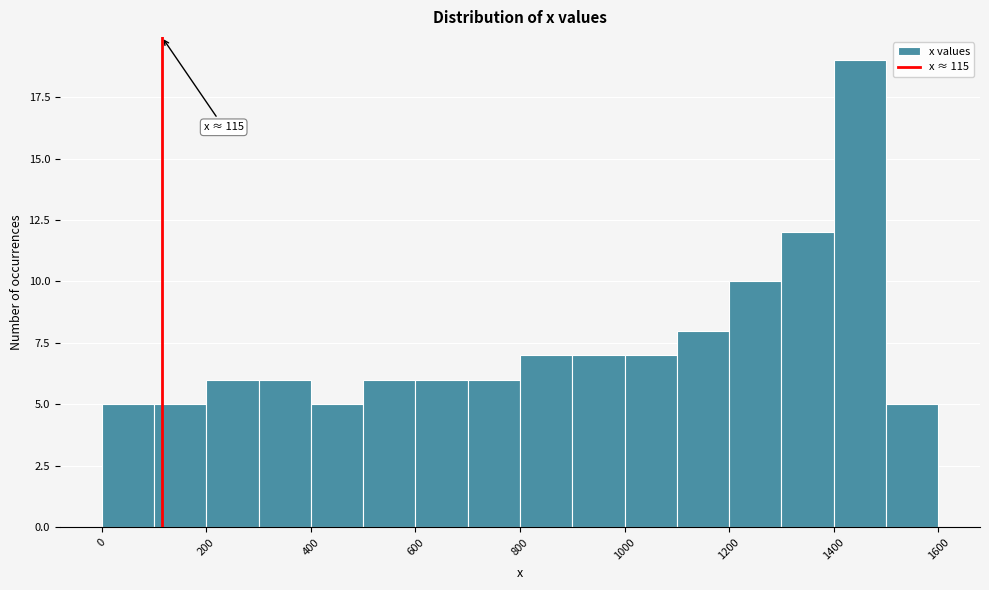

Over which range of the x-axis is the bar tallest?

1400 to 1500